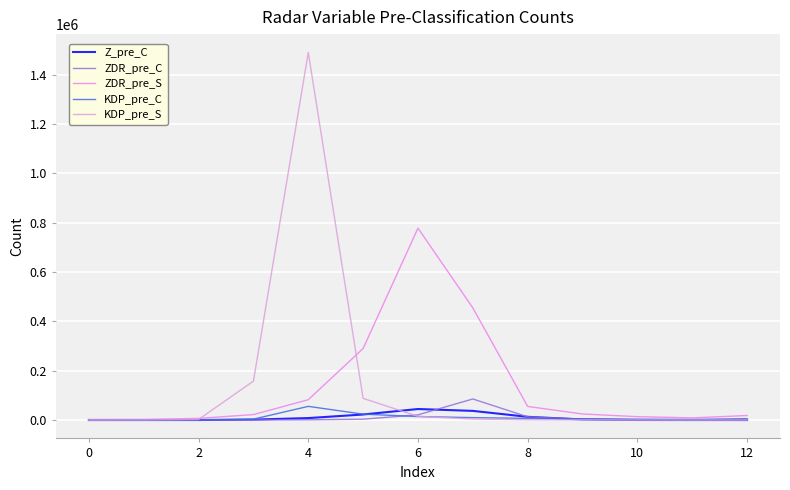

What is the highest value of the ZDR_pre_S series?

778359